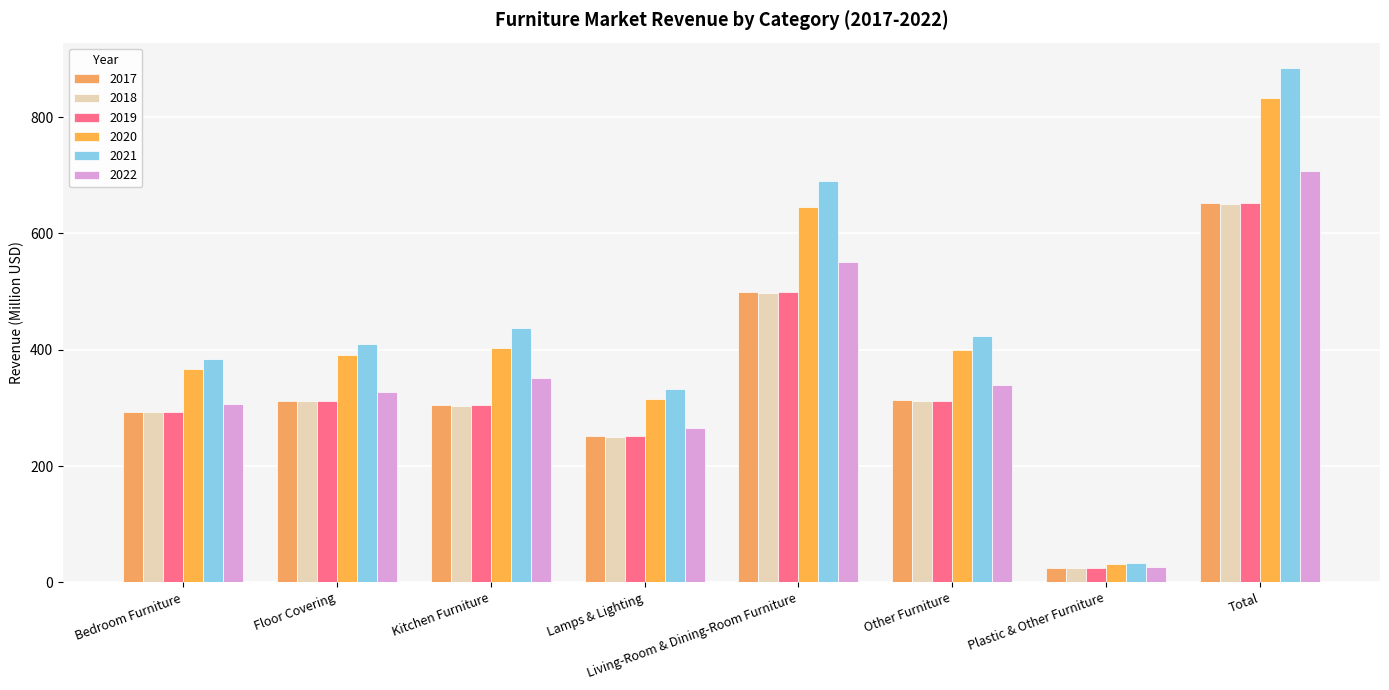

Which series has the widest spread of values?

2021